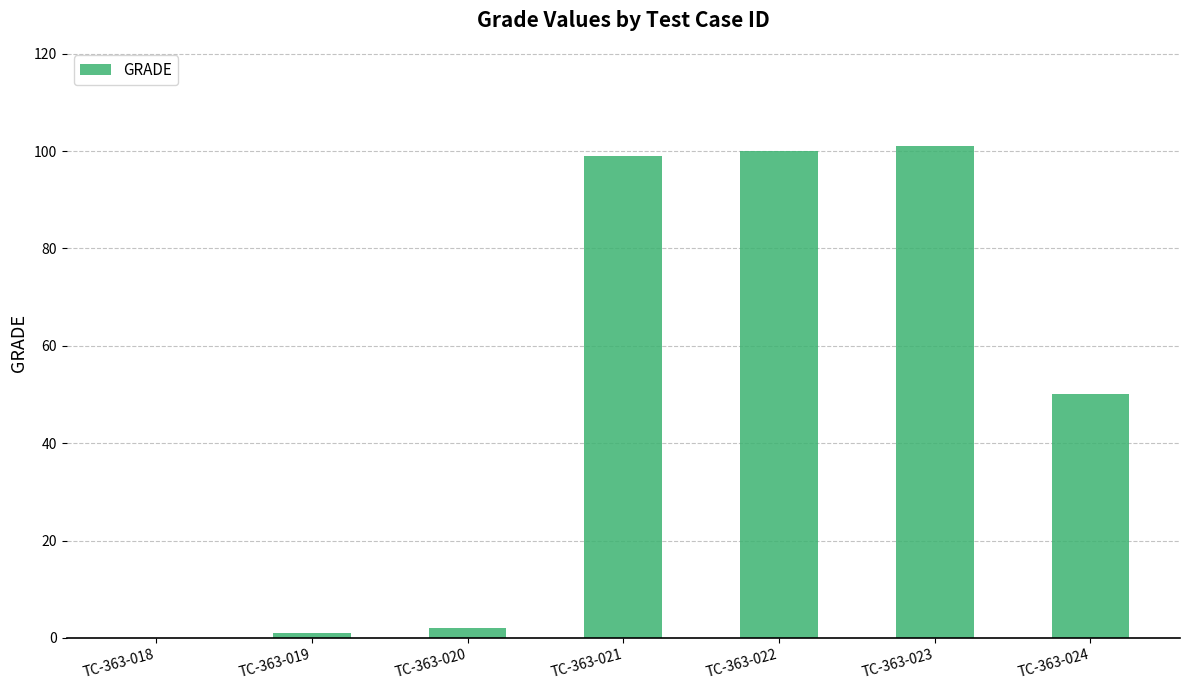

What is the change in value from TC-363-019 to TC-363-023?

+100